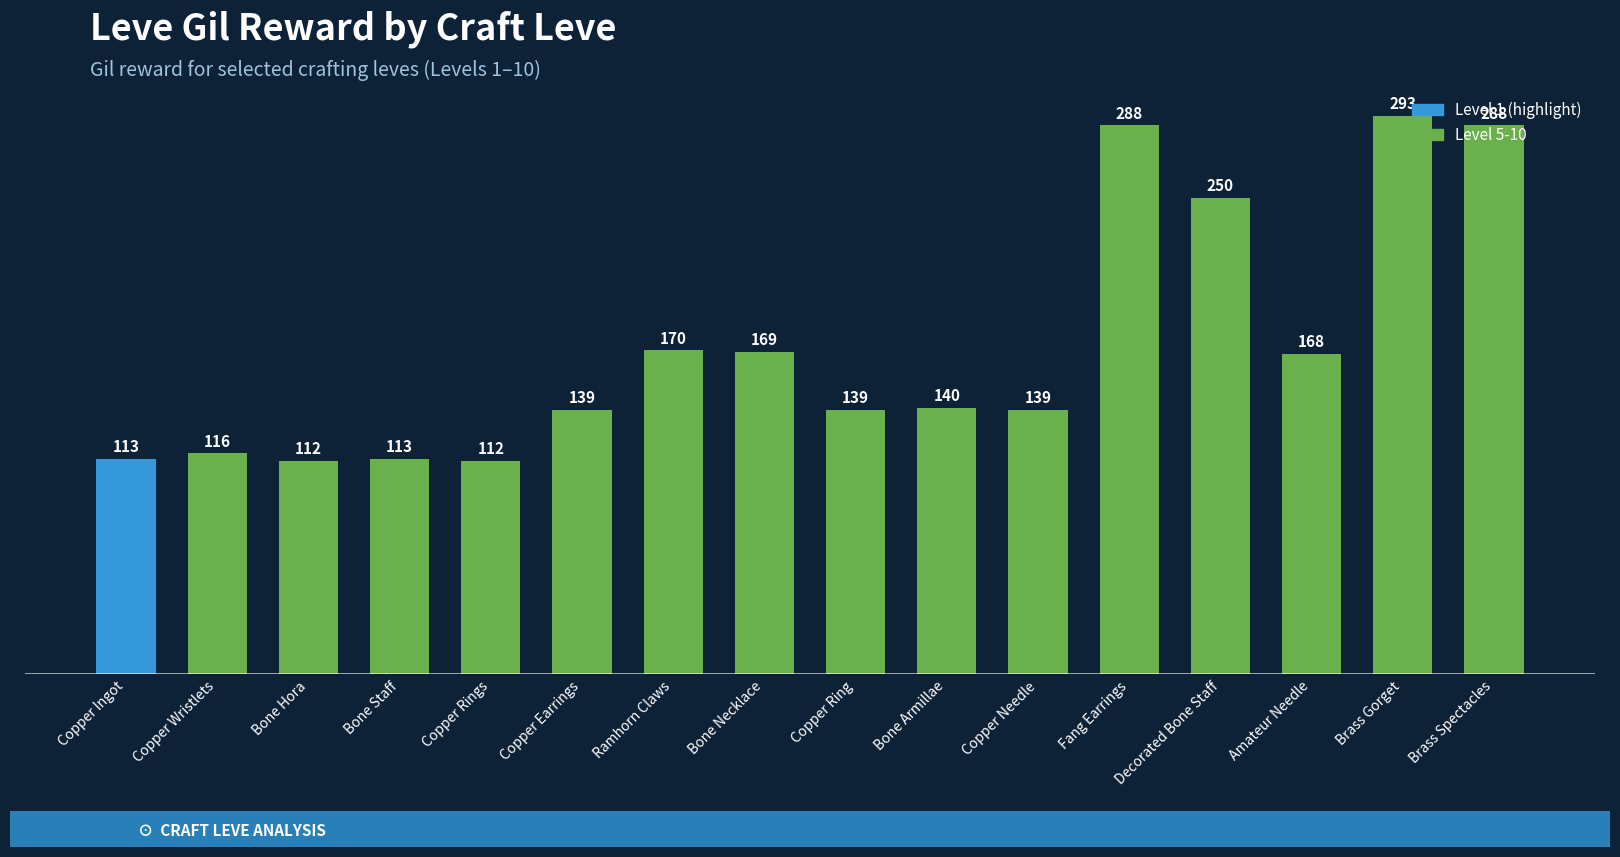

Which label corresponds to the largest value in the chart?

Brass Gorget